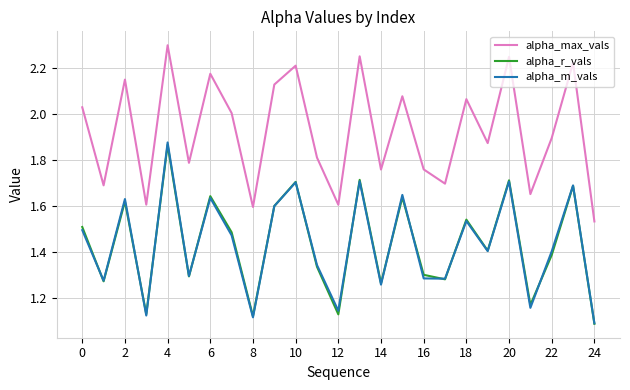

Which series has the largest total across all categories?

alpha_max_vals